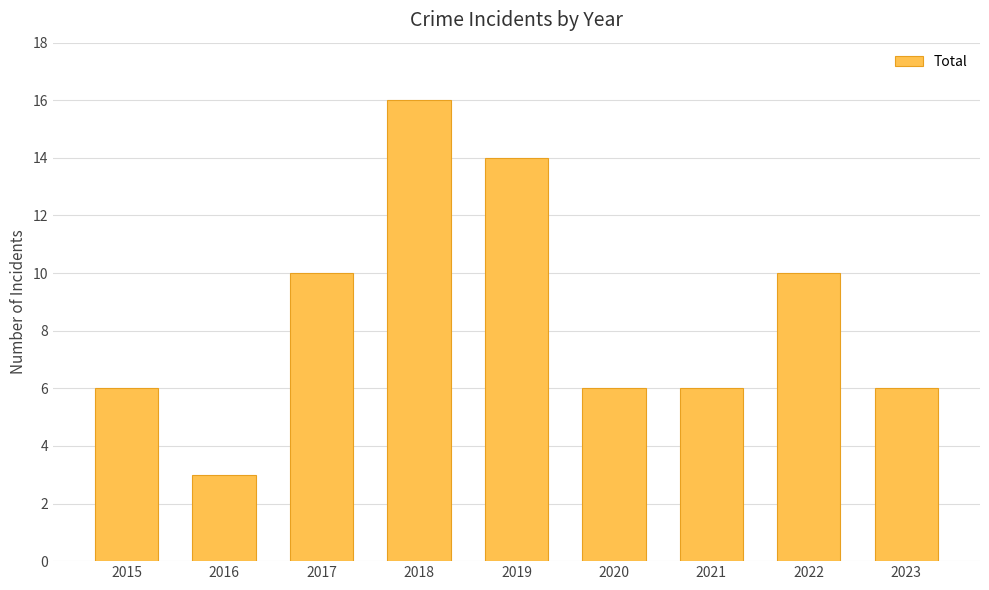

What is the difference between the maximum and minimum values?

13